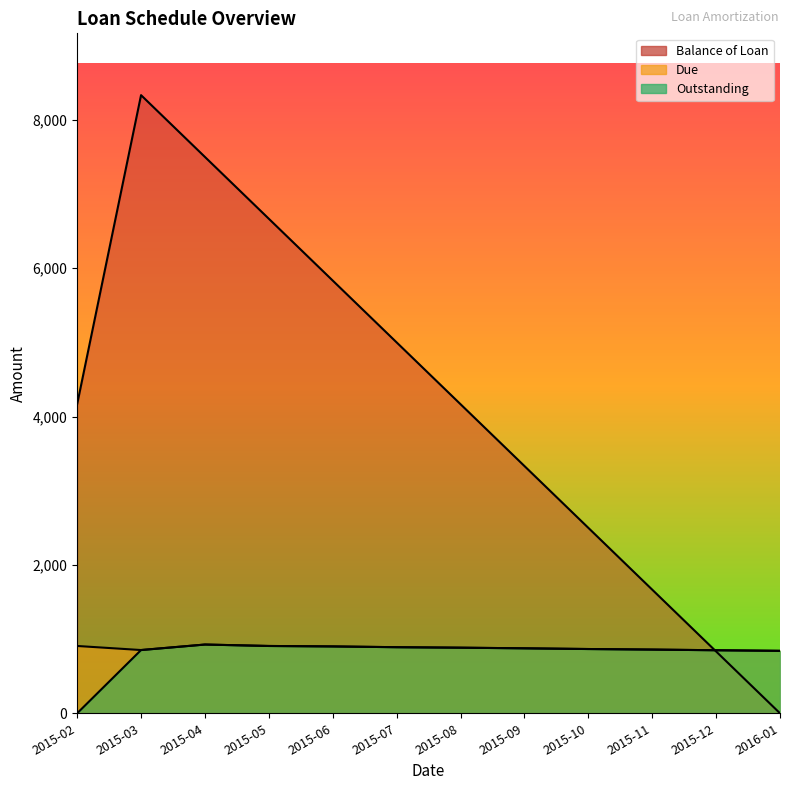

Rank the series by their maximum value, from lowest to highest.

Due, Outstanding, Balance of Loan